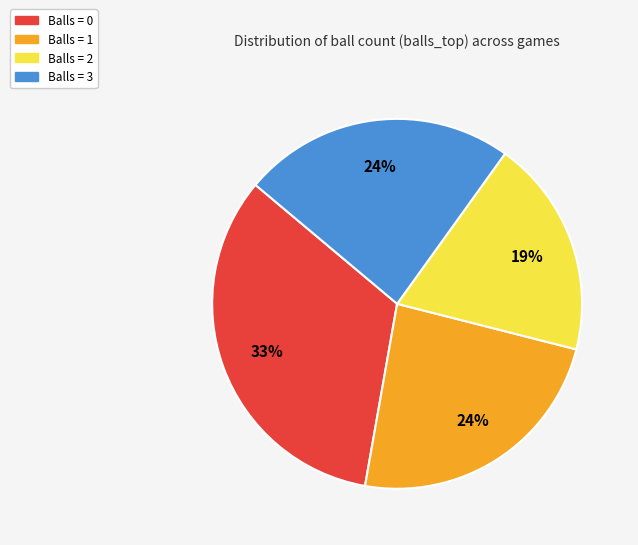

Which slice is the smallest?

Balls = 2